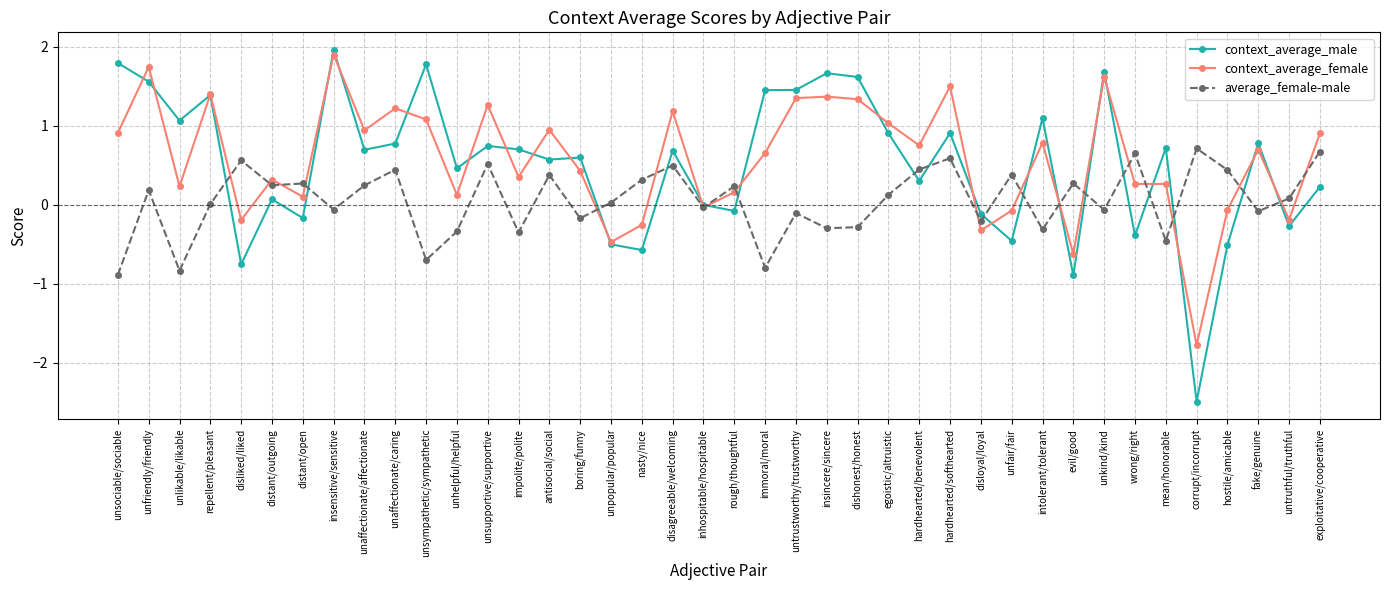

True or false: context_average_male and average_female-male cross at least once.

True